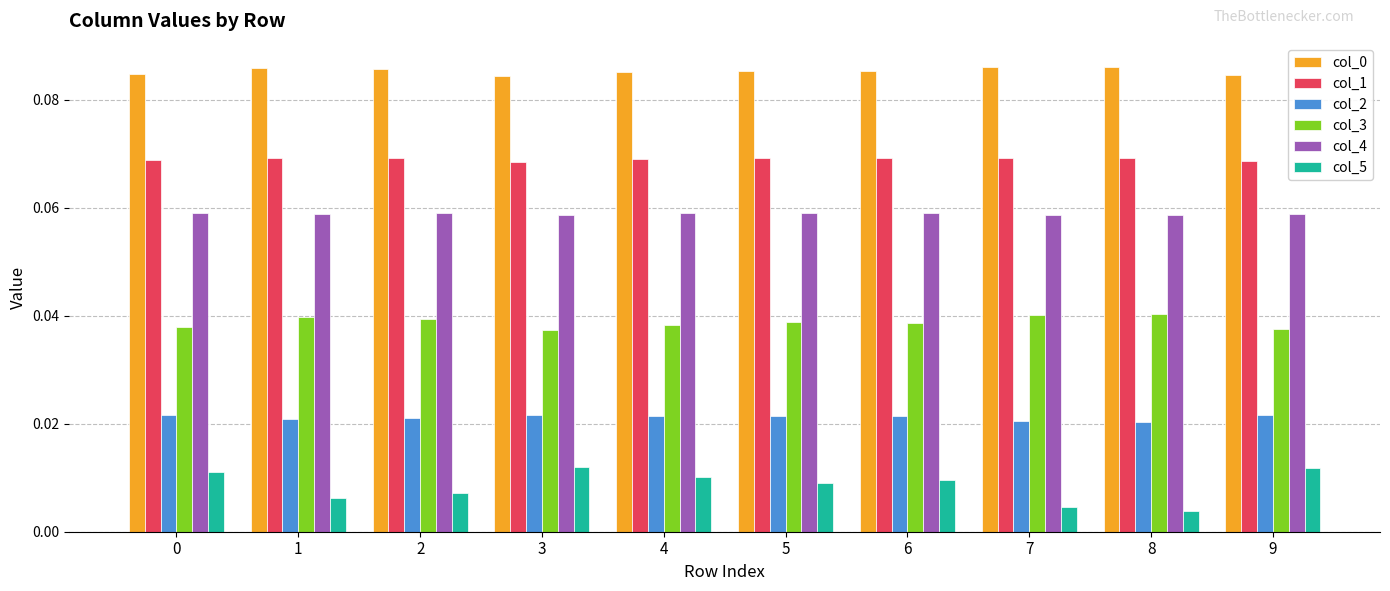

How many groups of bars are there?

10